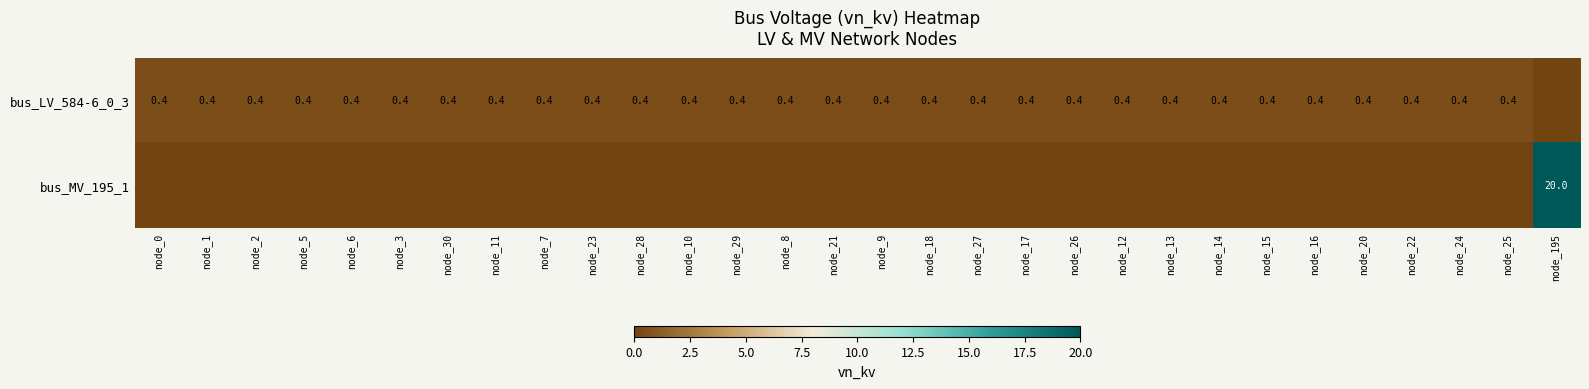

Is it true that bus_LV_584-6_0_3 equals 0.2 at node_18?

False